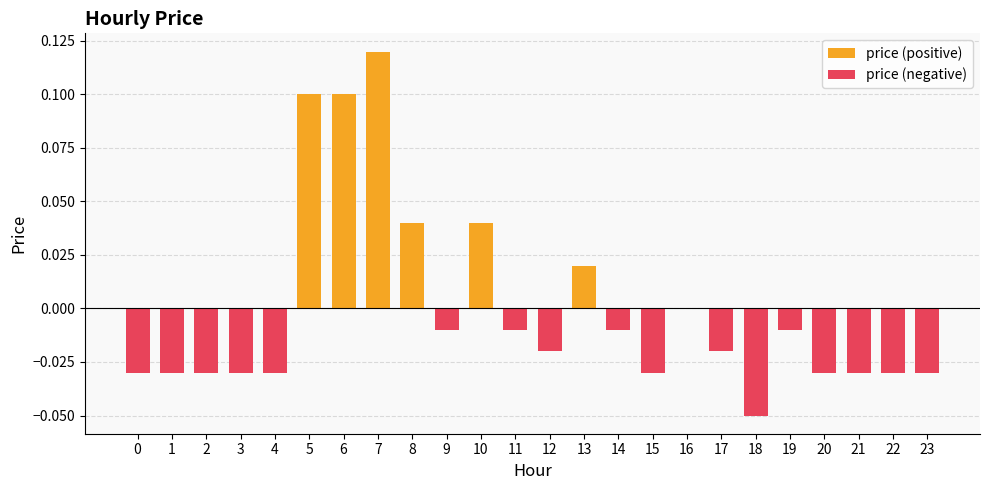

Count the price (positive) values in the range 0 to 1.

24